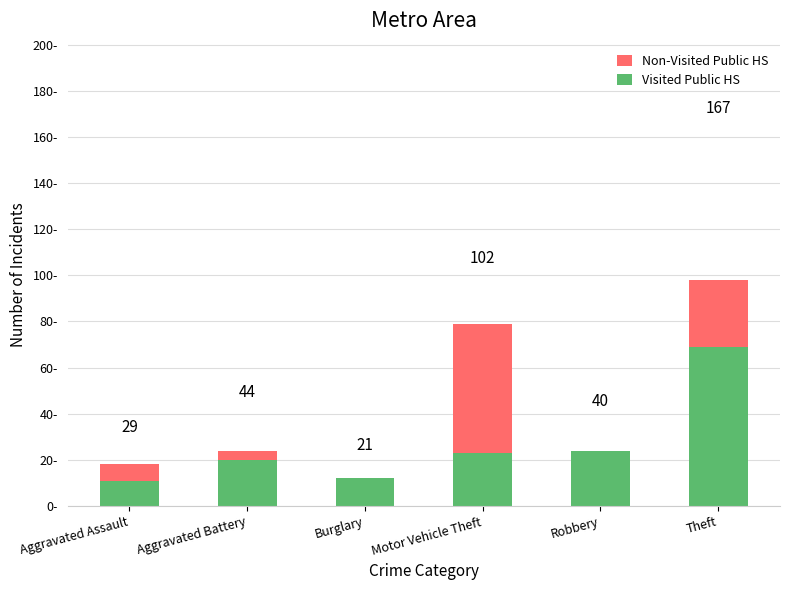

Does the chart contain stacked bars?

No